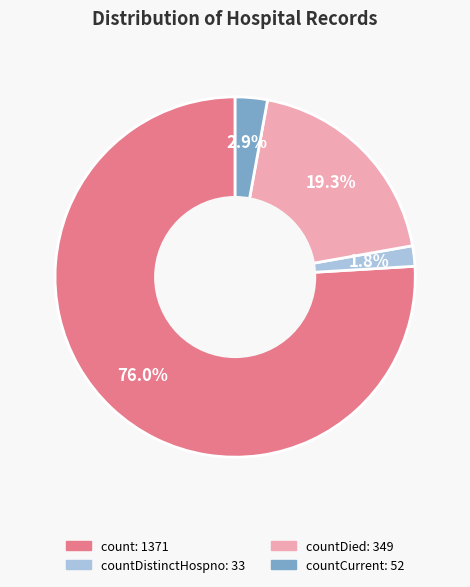

To the nearest percent, what is the average slice percentage?

25%